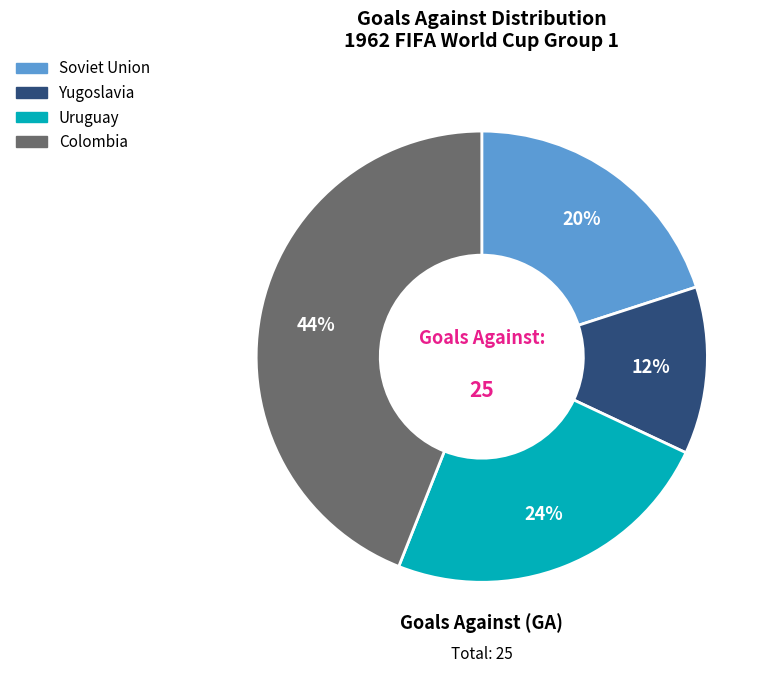

Is it true that Colombia is 44% of the pie?

True